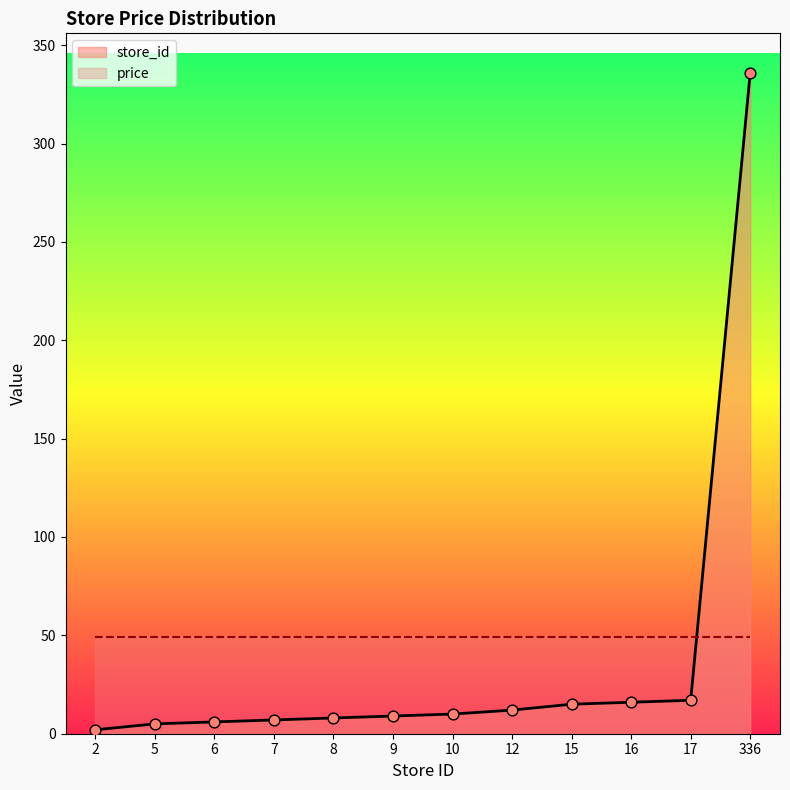

Between 15 and 8, which is larger?

15